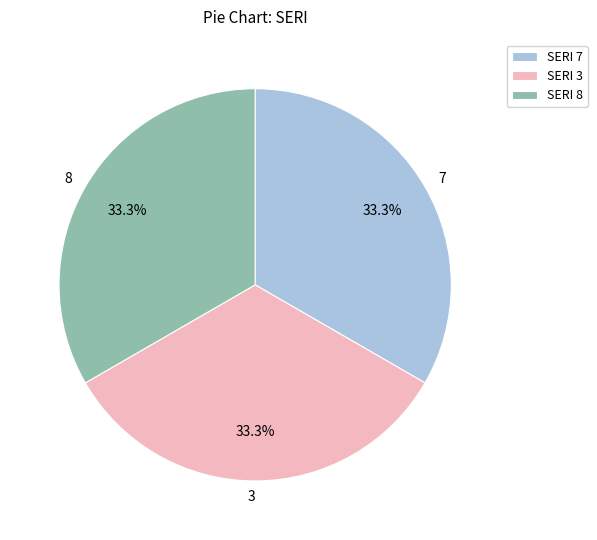

Approximately how many times larger is the value at 8 compared to 7?

1.0